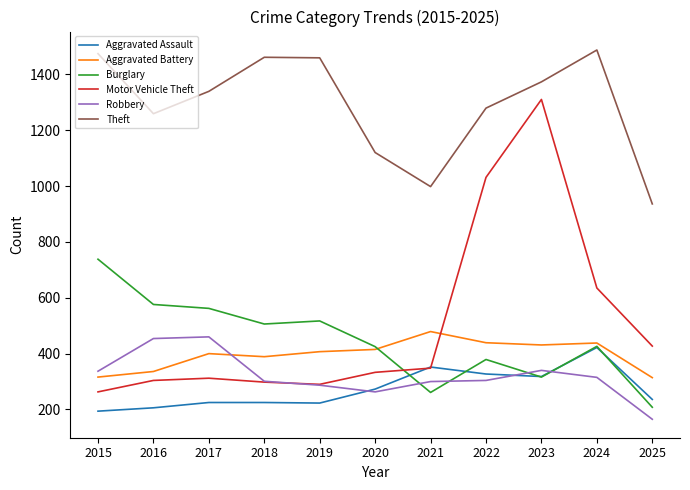

True or false: Robbery and Theft intersect in this chart.

False